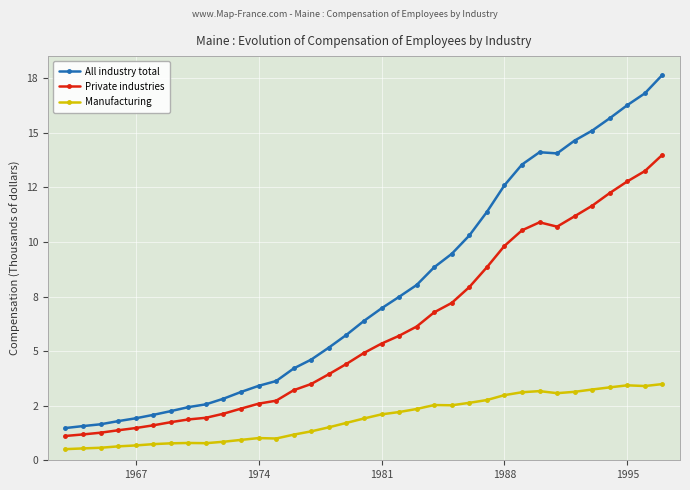

What are all the series names shown in the legend?

All industry total, Private industries, Manufacturing